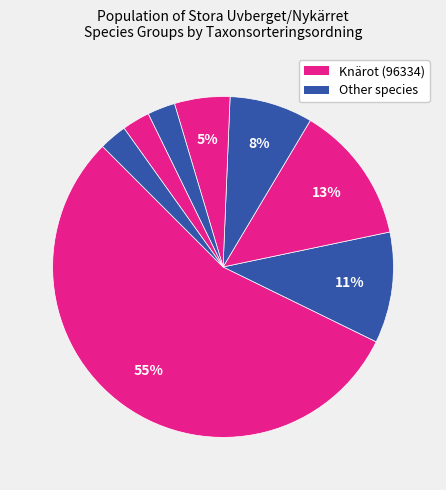

To the nearest percent, what is the difference between the largest and smallest slice percentages?

53%